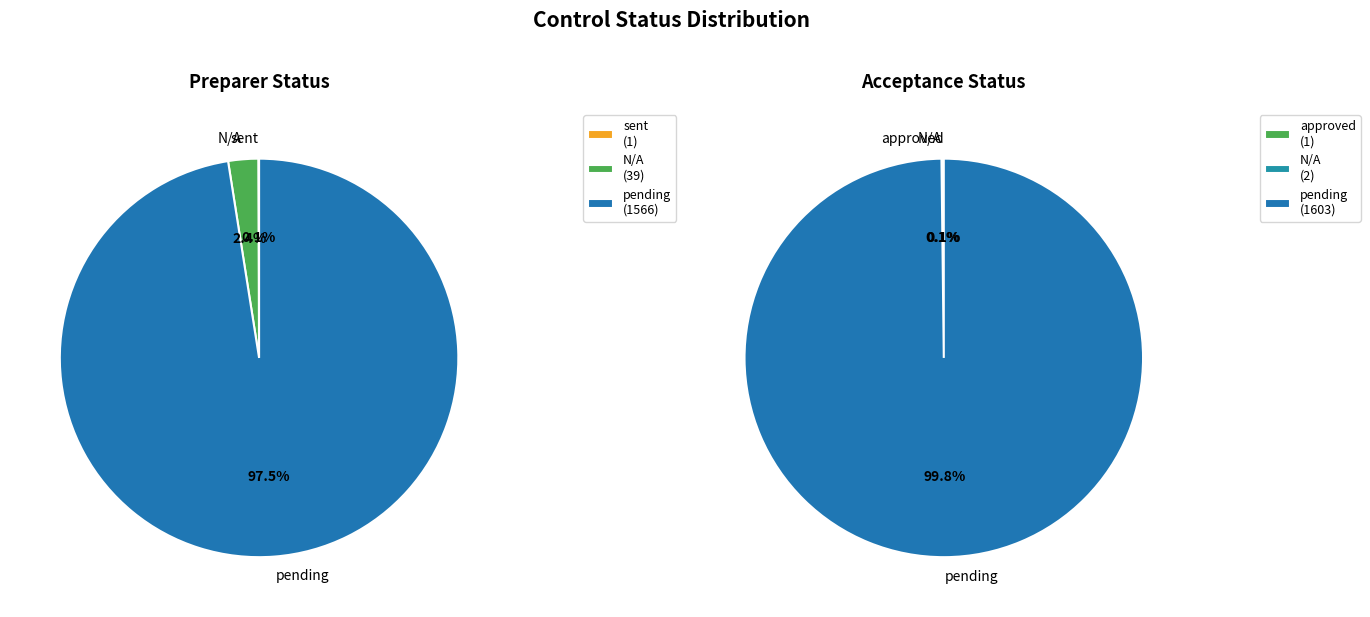

To the nearest percent, what portion does N/A represent?

2%